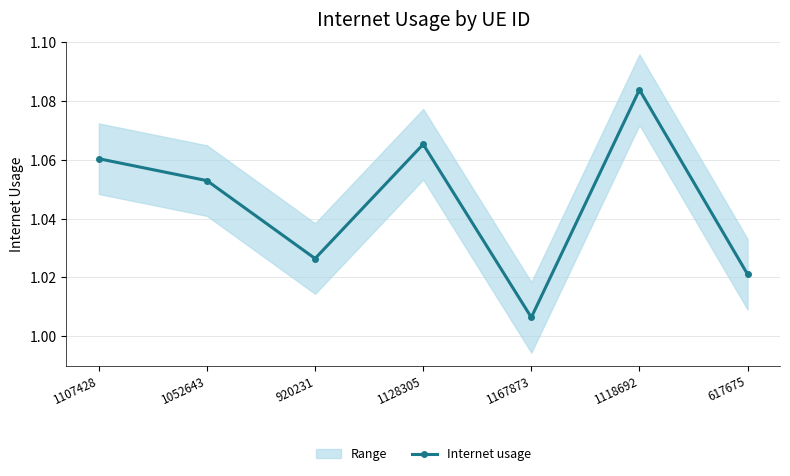

How many series are shown in this chart?

1